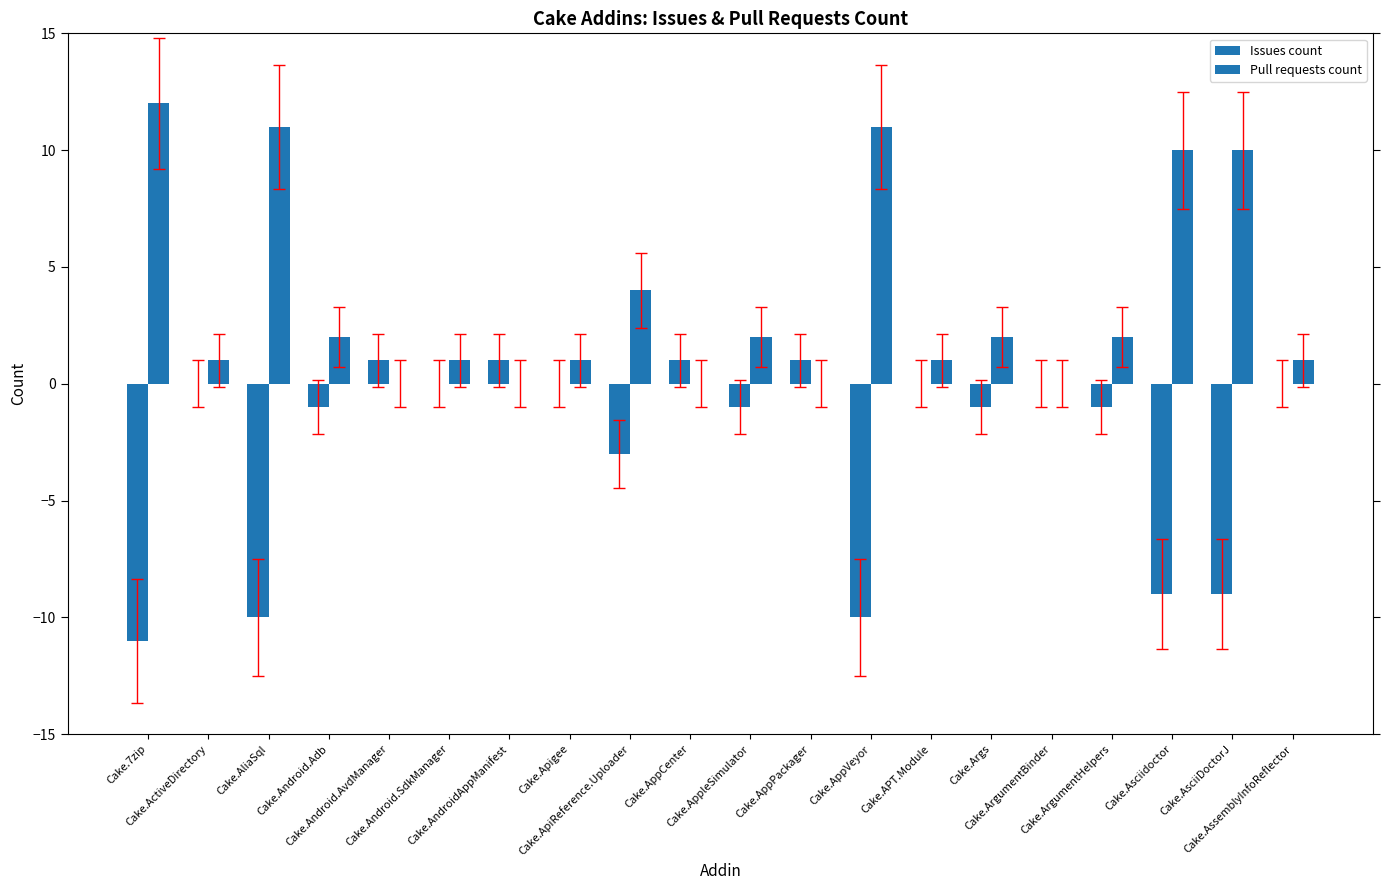

How many data points does each series have?

20